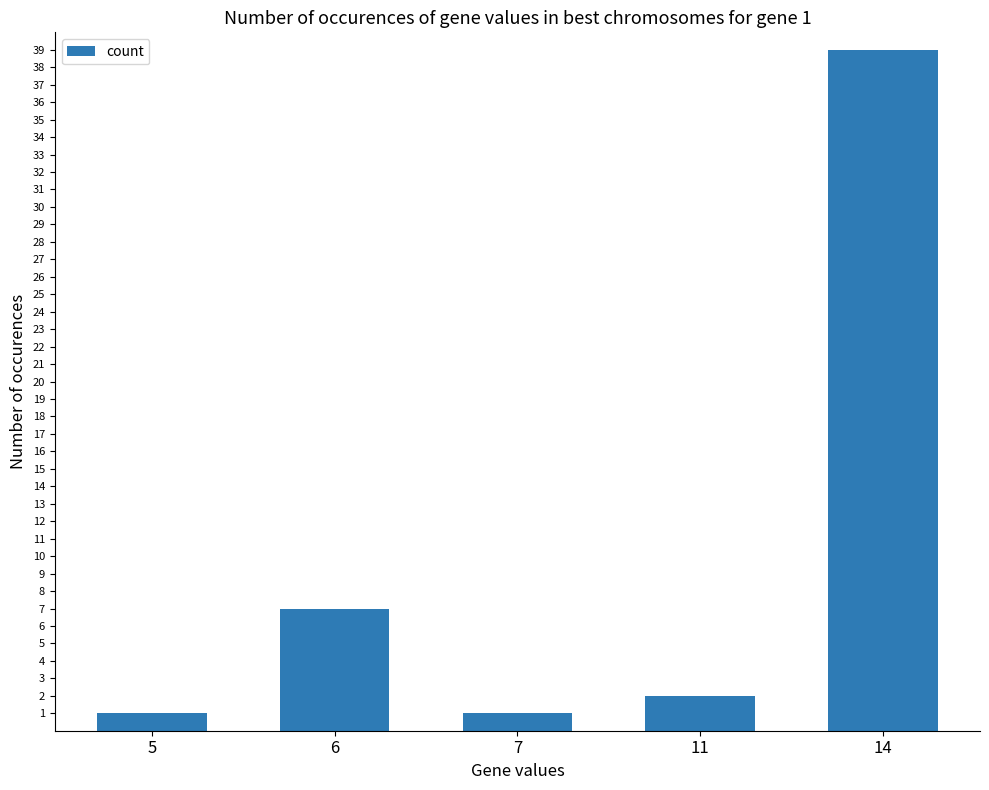

What is the difference between the maximum and minimum values?

38